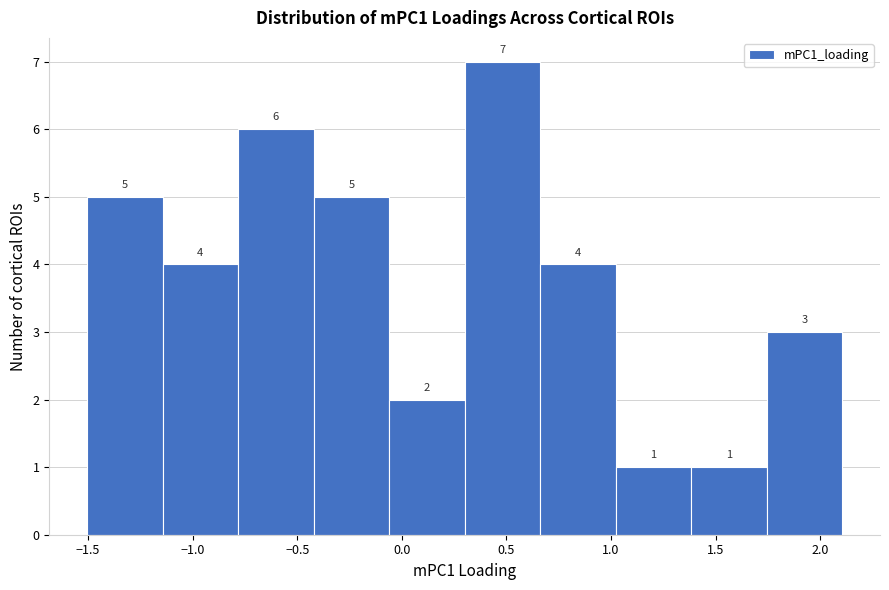

Reading left to right, list every bar in this chart as the range it spans on the x-axis followed by its height. The bar edges are not printed on the chart, so give them approximately, as read against the axis.

-1.50 to -1.15: 5
-1.15 to -0.80: 4
-0.80 to -0.40: 6
-0.40 to -0.05: 5
-0.05 to 0.30: 2
0.30 to 0.65: 7
0.65 to 1.00: 4
1.00 to 1.40: 1
1.40 to 1.75: 1
1.75 to 2.10: 3